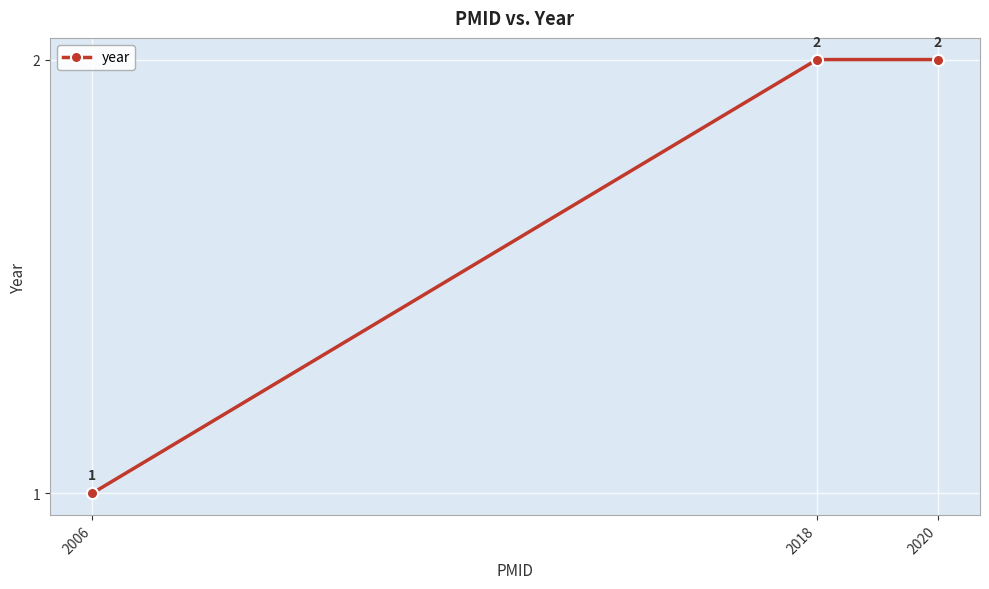

Where is the data nearest to the value 1?

2006